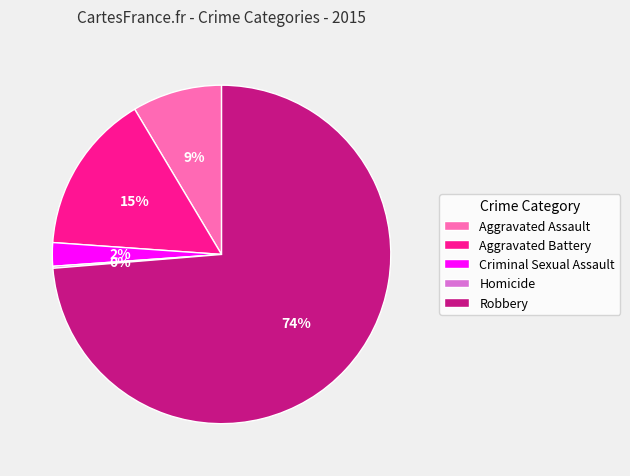

What is the majority slice?

Robbery